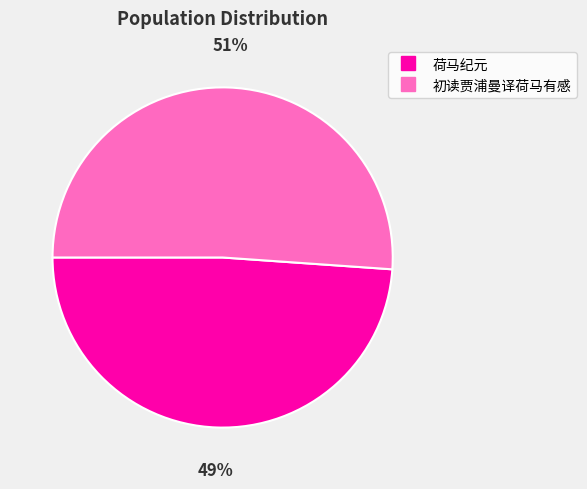

To the nearest percent, what is the difference between the largest and smallest slice percentages?

2%